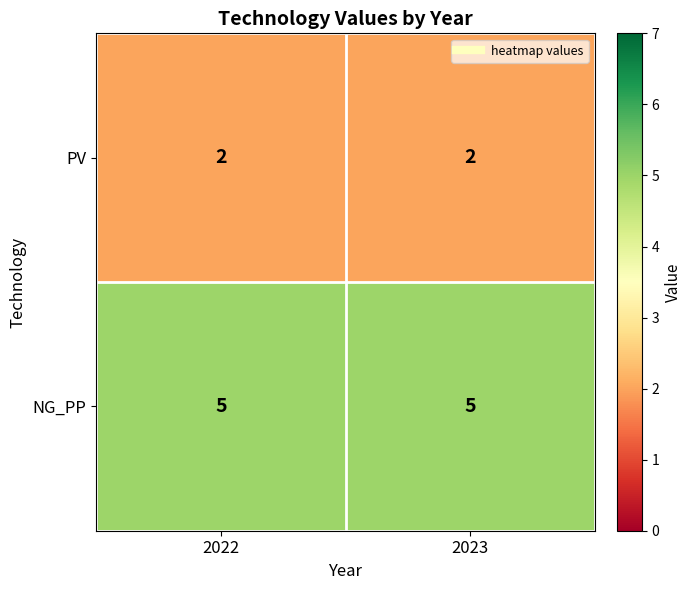

The PV series shows 2 at 2023. True or false?

True